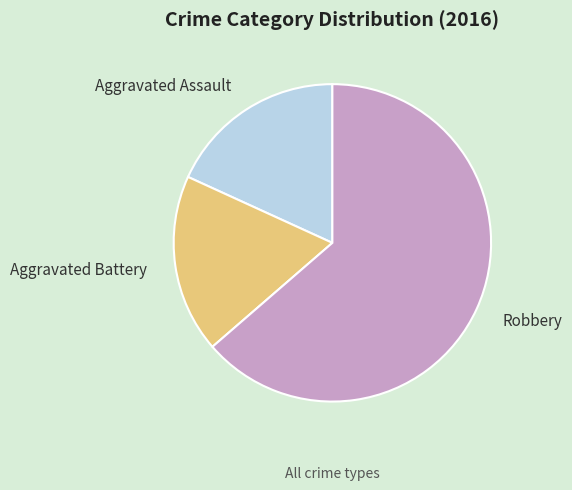

Combined, do Aggravated Battery and Robbery account for over 50%?

Yes